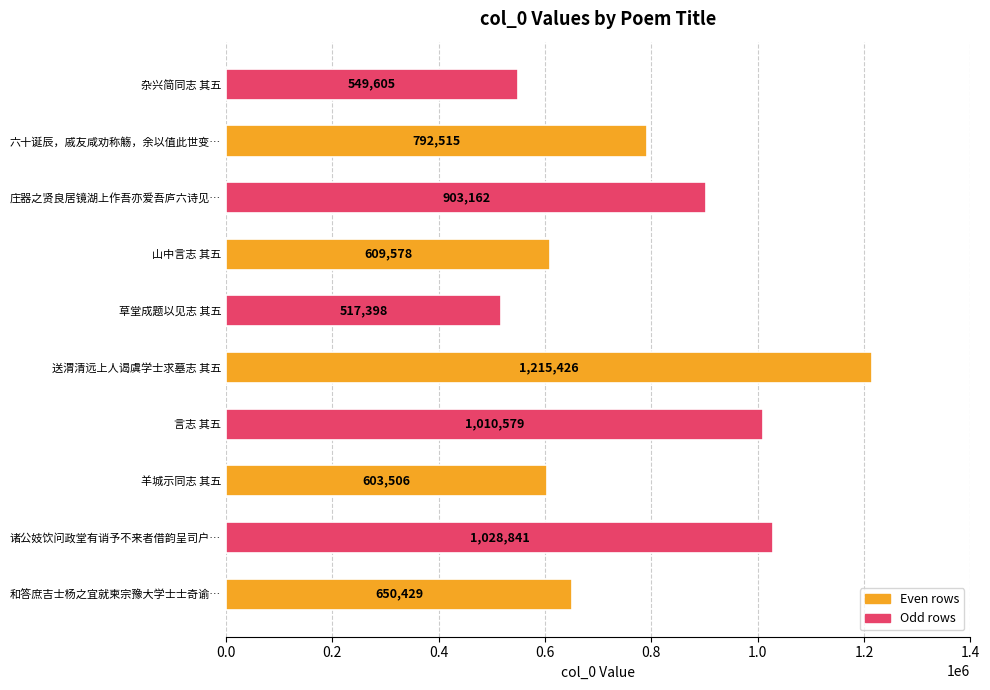

The chart shows a value of 1215426 at 送渭清远上人谒虞学士求墓志 其五. True or false?

True